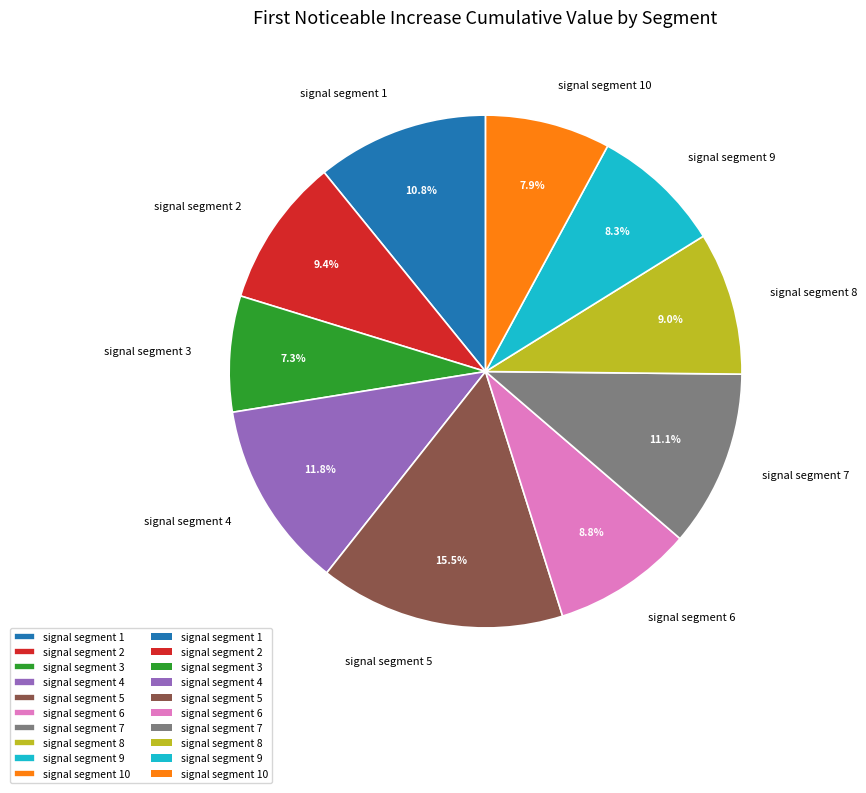

How many slices are in this pie chart?

10